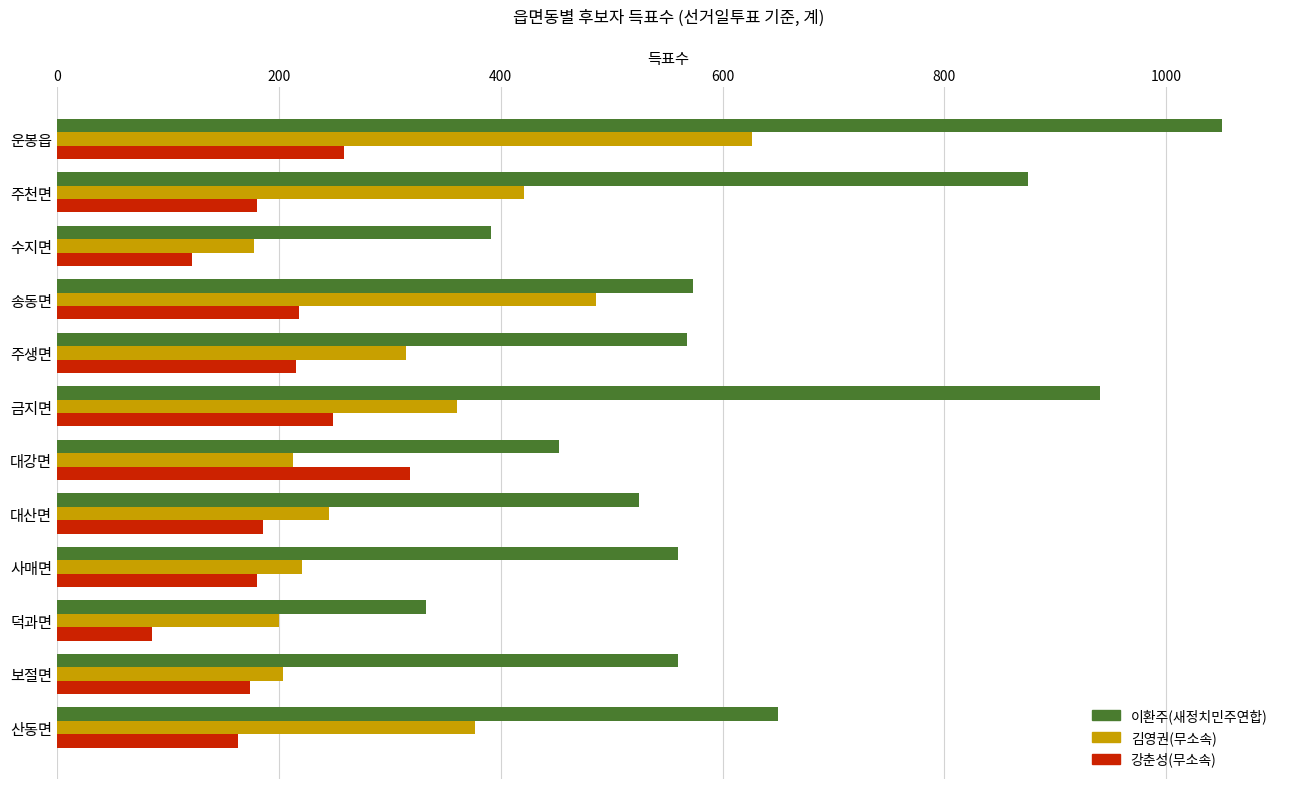

What is the difference between the maximum and minimum values in the 김영권(무소속) series?

449